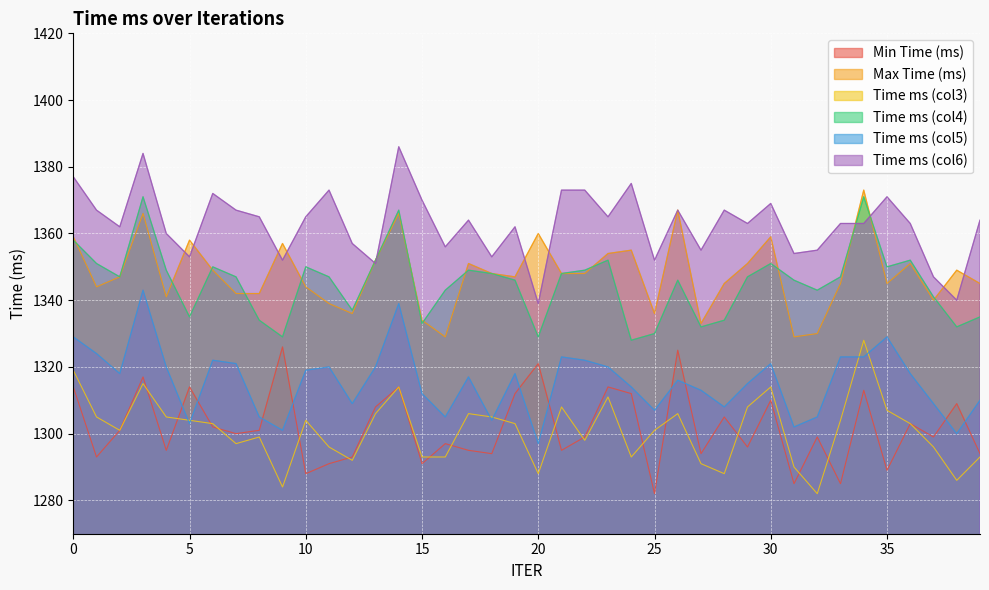

At which category does Time ms (col5) reach its first local peak?

3